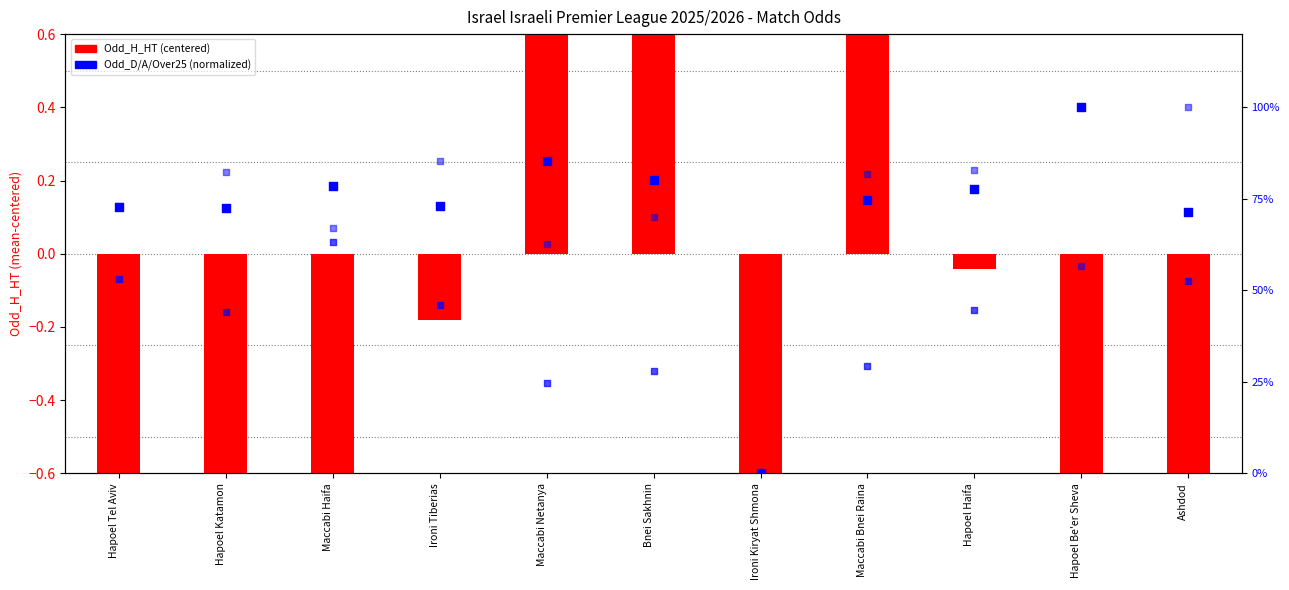

Which series contains the lowest Y value?

Odd_H_HT (centered)